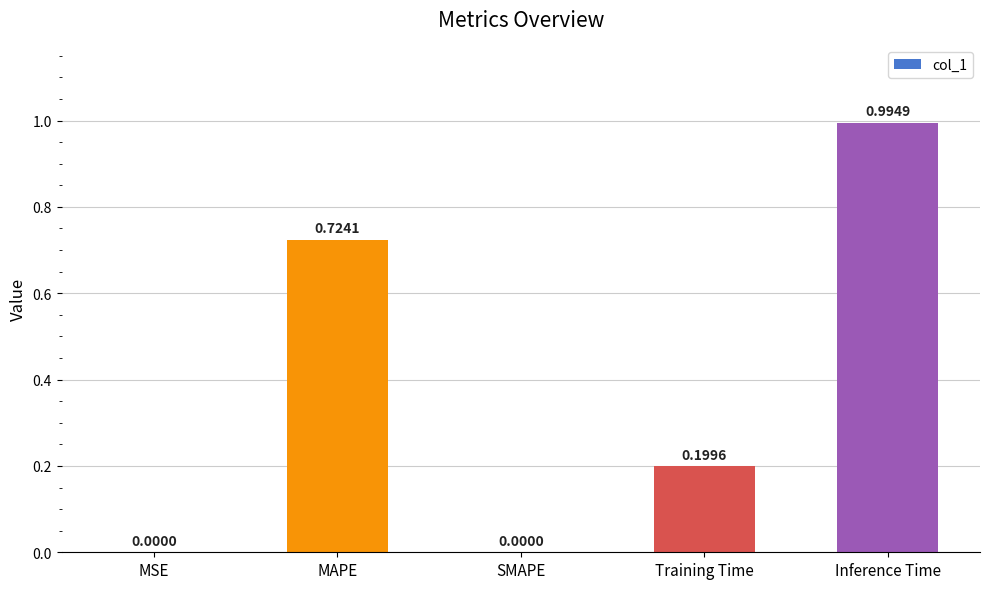

What is the sum of all values?

1.9